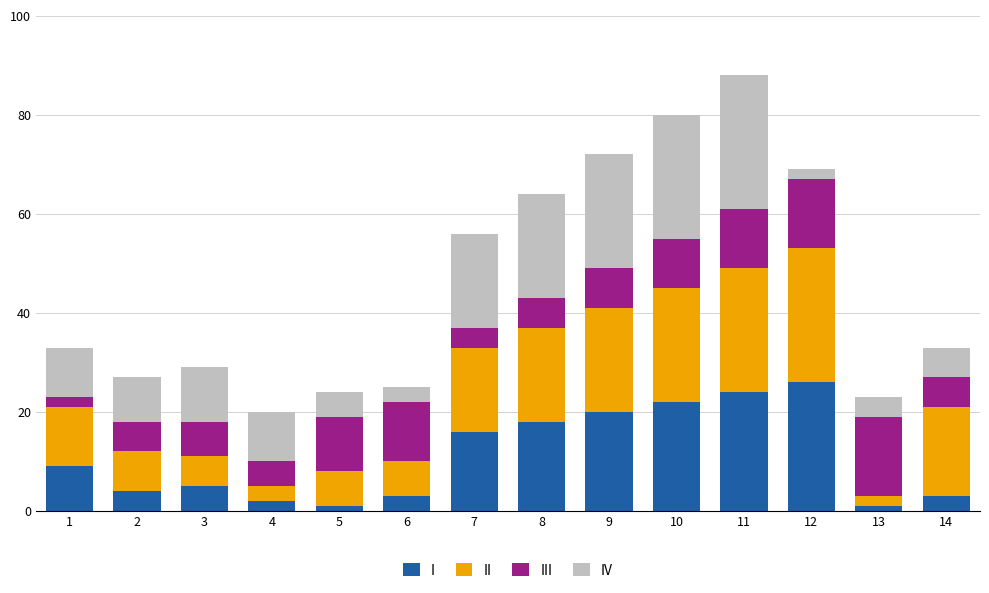

Is it true that I equals 1 at 5?

True